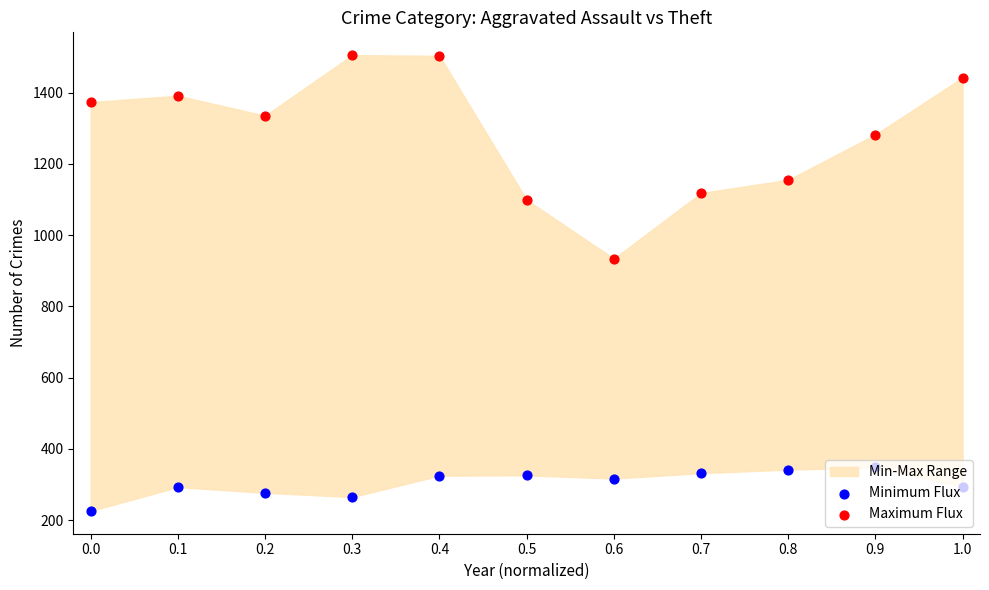

At which category is the sum across all series the highest?

0.4